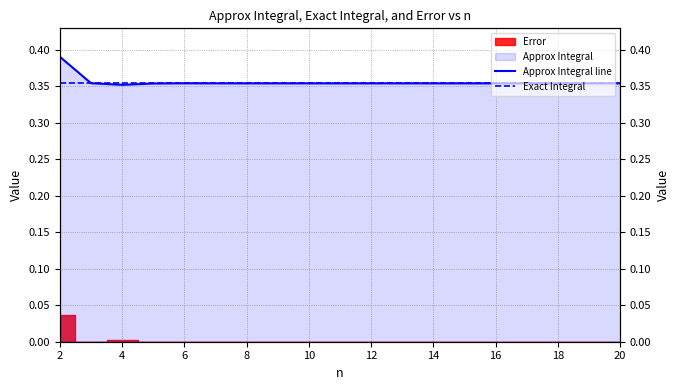

Which series has the widest spread of values?

Approx Integral line